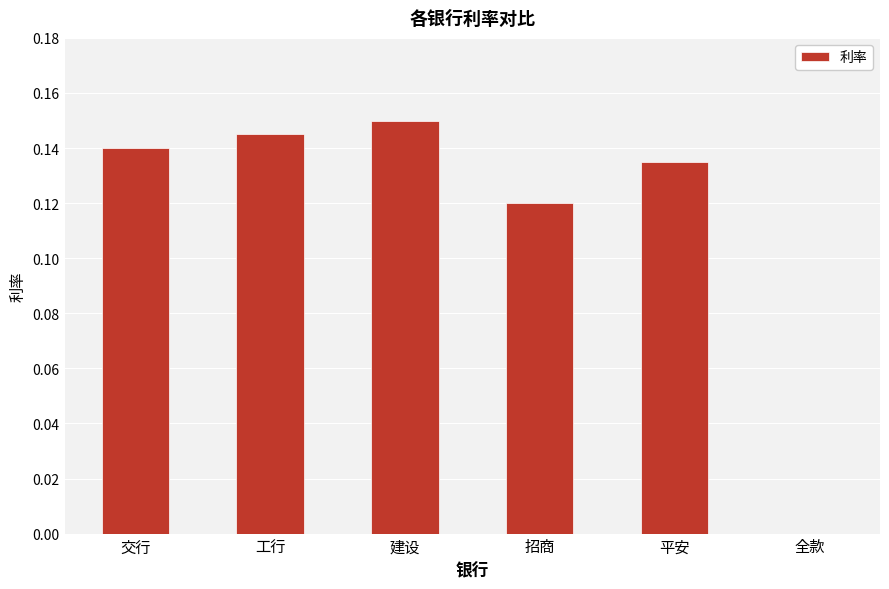

What is the sum of all values?

0.7